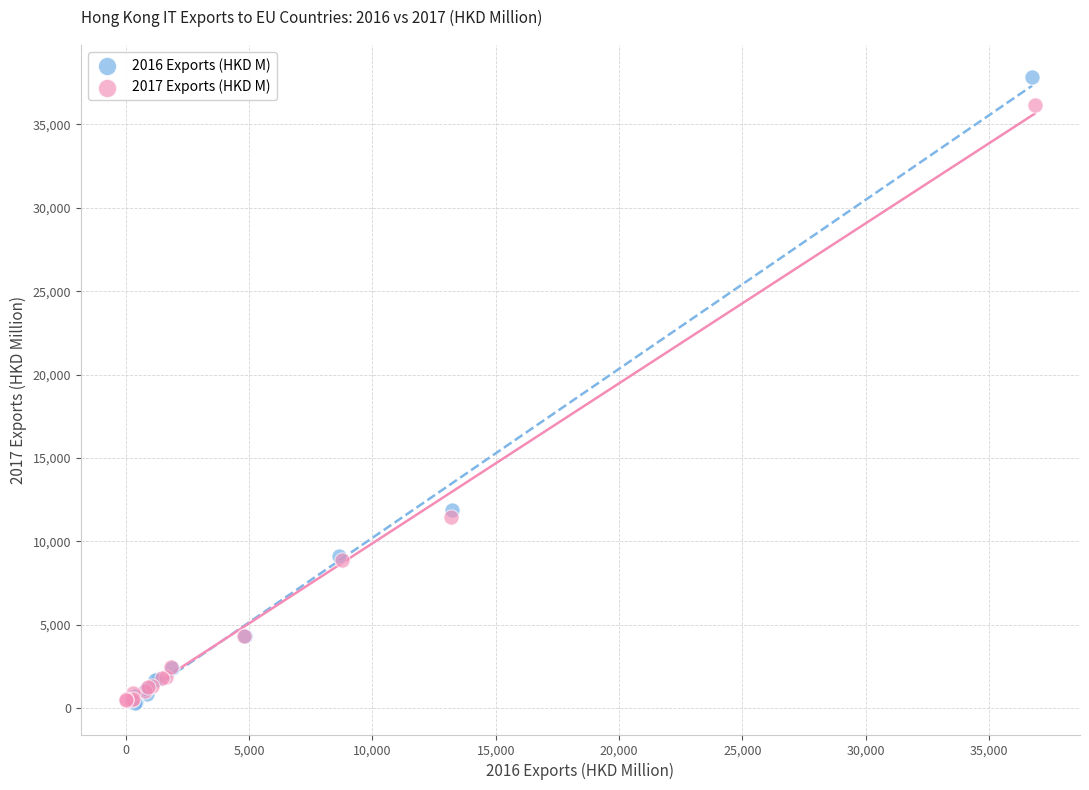

Which series reaches the maximum Y coordinate?

2016 Exports (HKD M)